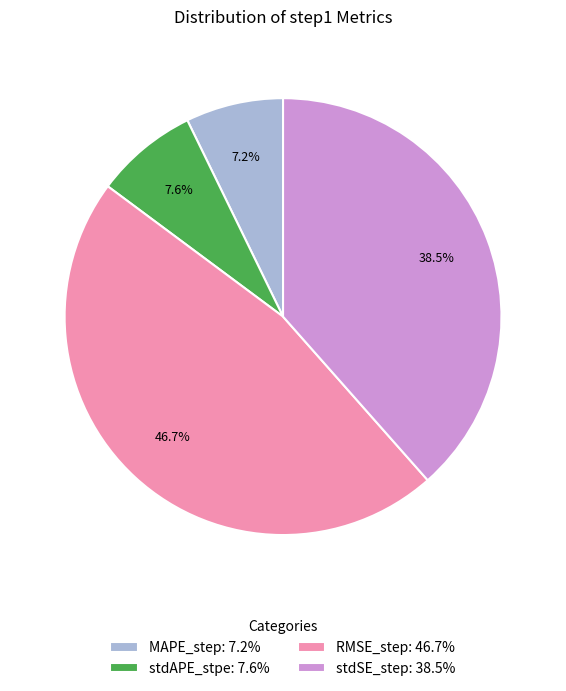

Does any single category account for the majority?

No